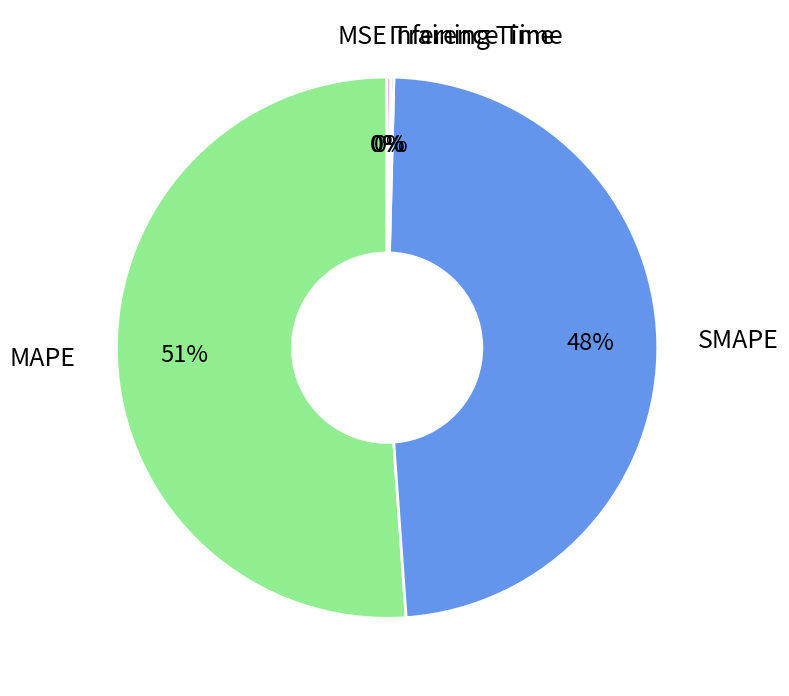

To the nearest percent, what is the combined percentage of SMAPE and MAPE?

100%